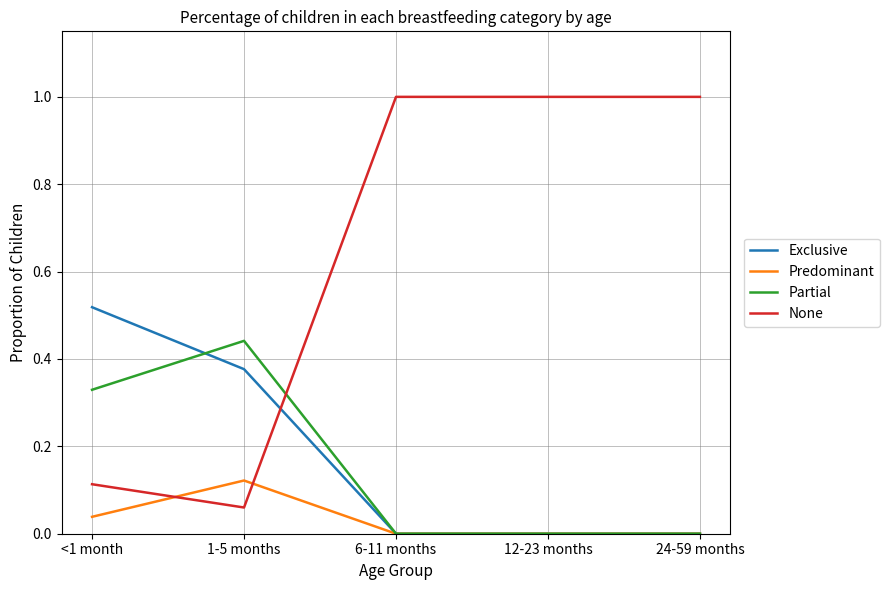

What is the greatest value displayed?

1.0